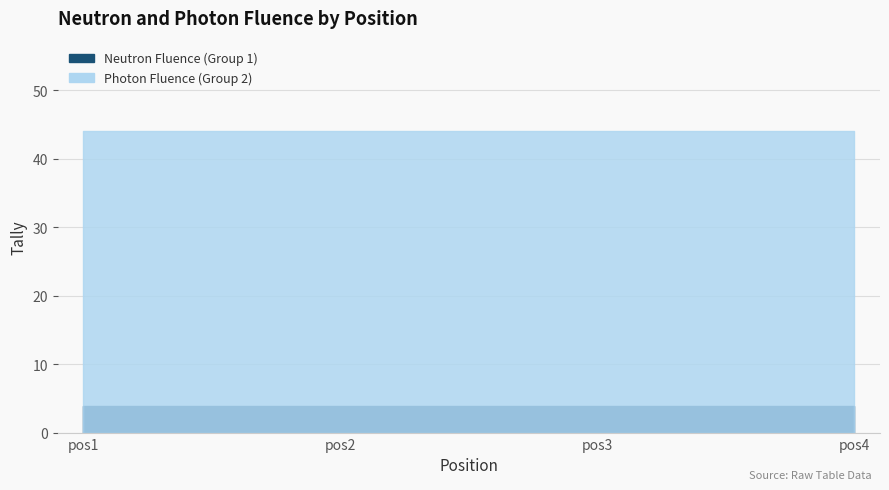

True or false: Photon Fluence (Group 2) and Neutron Fluence (Group 1) intersect in this chart.

False